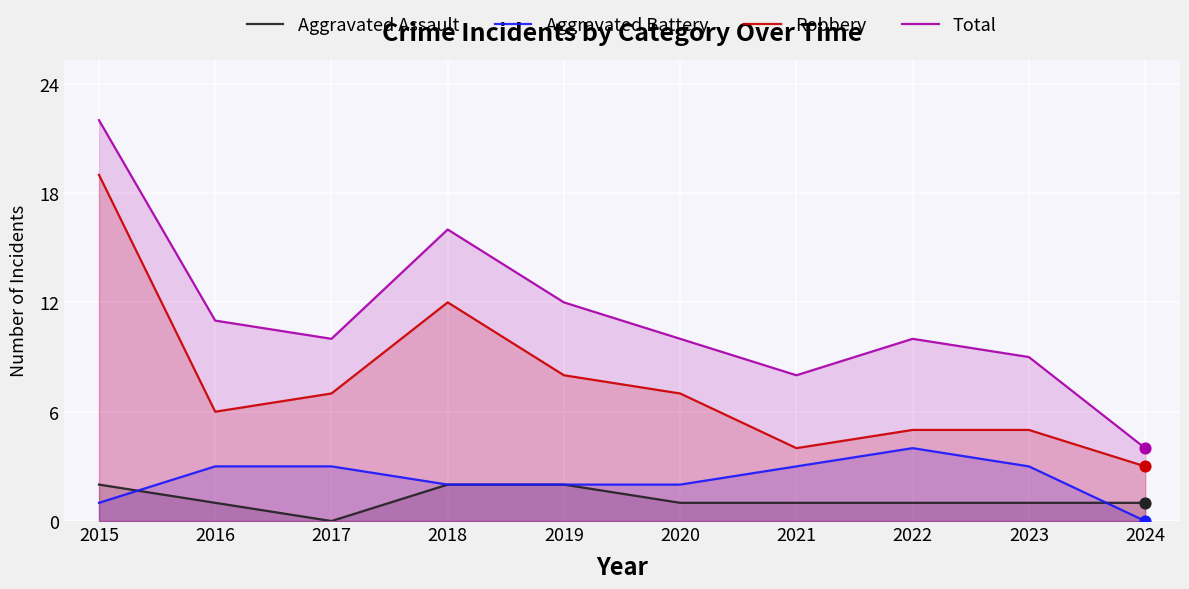

Which series has the largest Y range (max minus min)?

Total